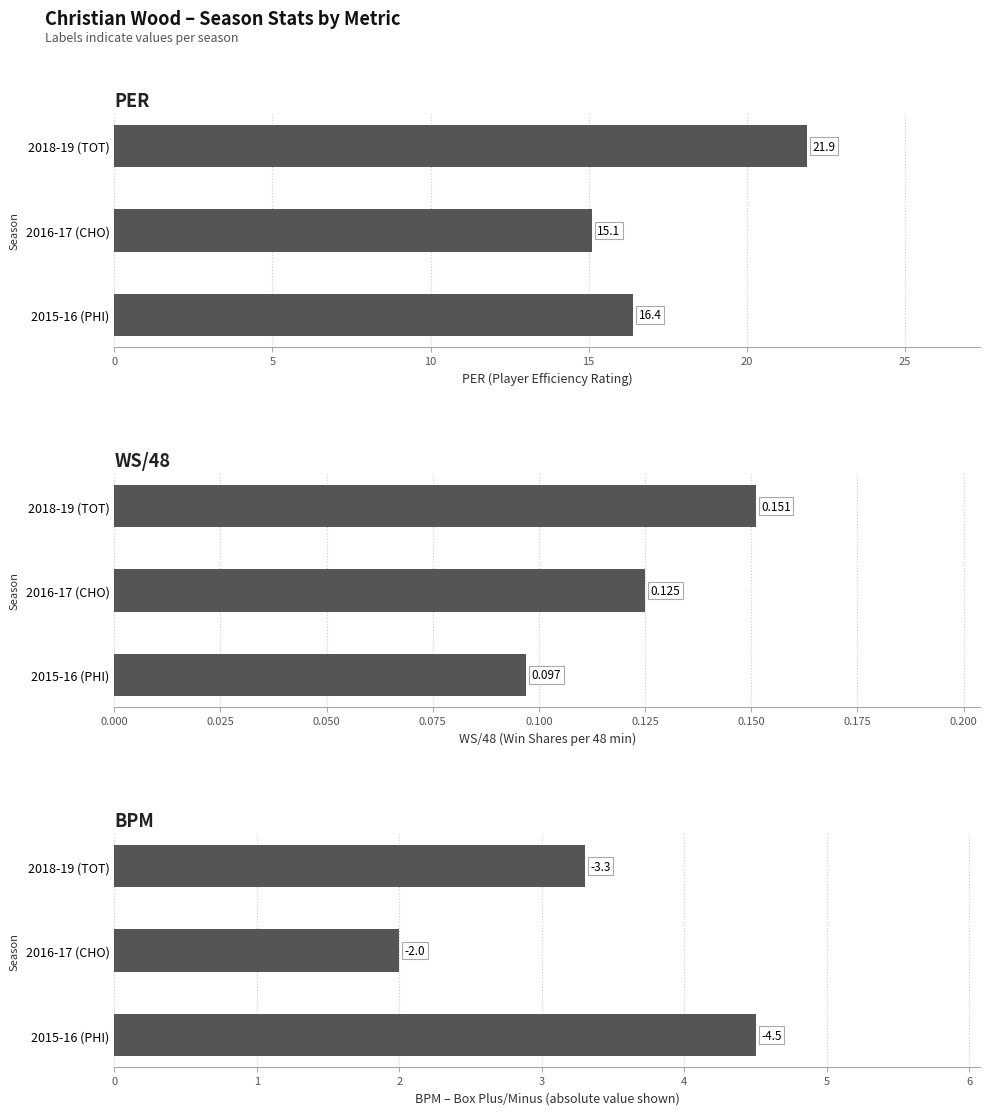

Is it true that WS/48 equals 0.1 at 2015-16 (PHI)?

True